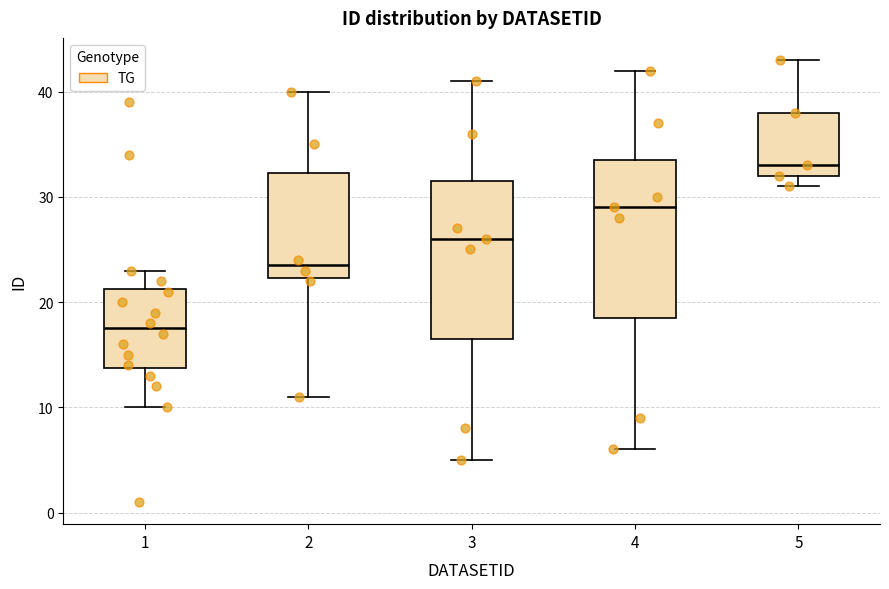

Where is the lower edge of the box at x = 5 on the y-axis? The values are not printed on the chart, so give them approximately, as read against the axis.

32